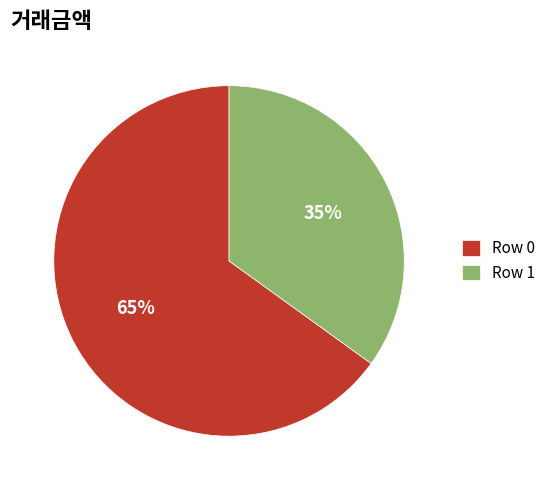

To the nearest percent, what is the combined percentage of Row 0 and Row 1?

100%